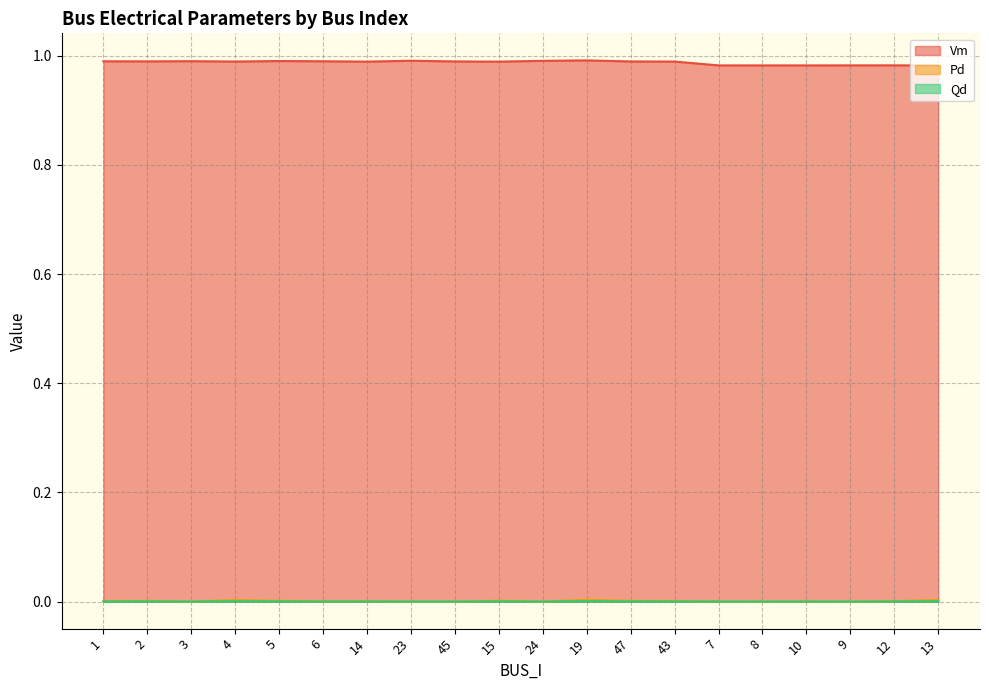

What is the label of the 10th point from the left?

15